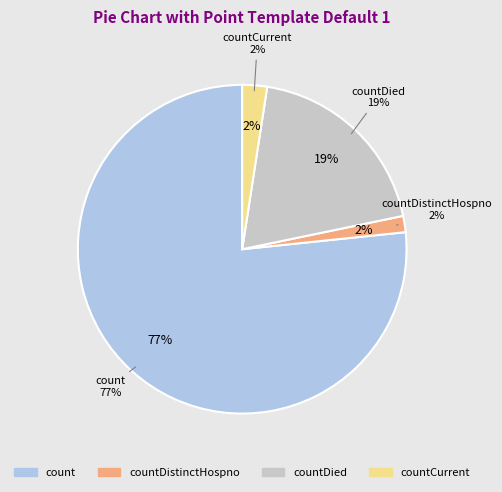

What percentage is the countDistinctHospno slice, to the nearest percent?

2%